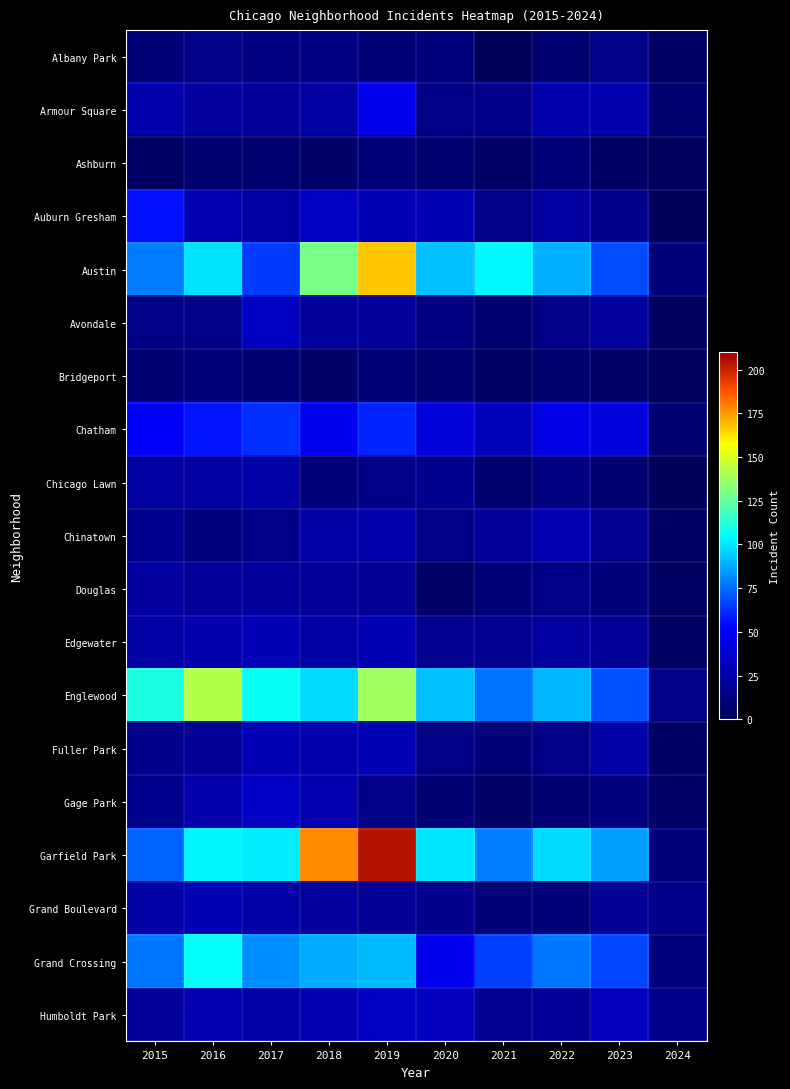

What is the approximate value of Auburn Gresham at 2022?

23.0